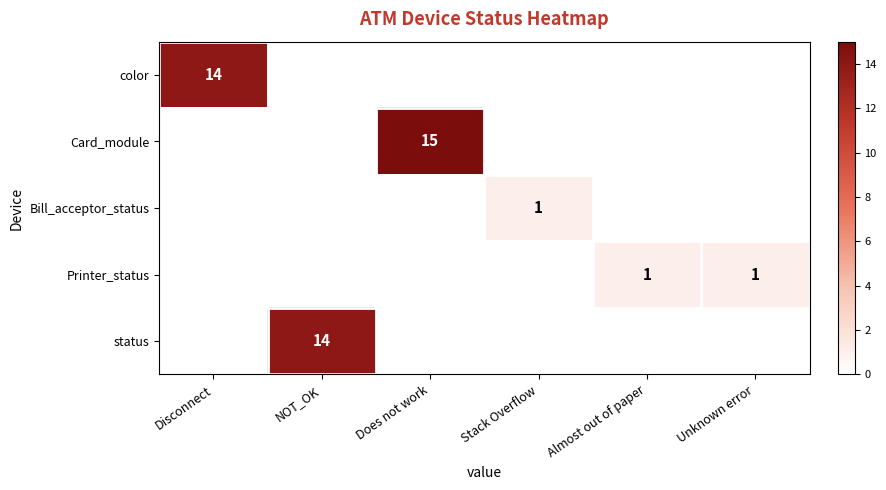

Is it true that Printer_status equals 1 at Unknown error?

True